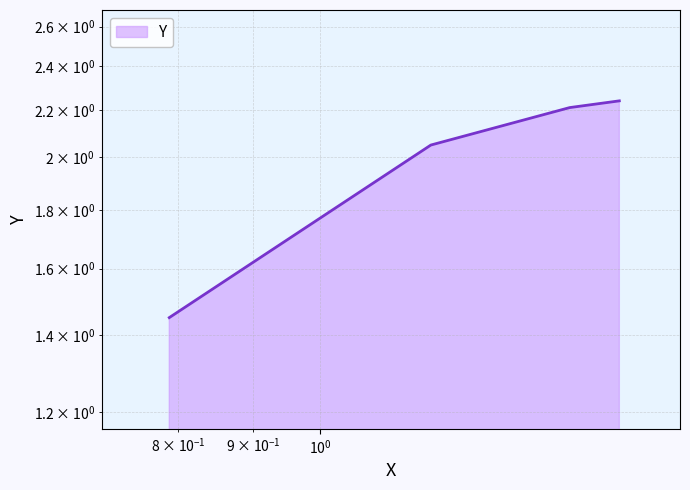

What is the greatest value displayed?

2.2